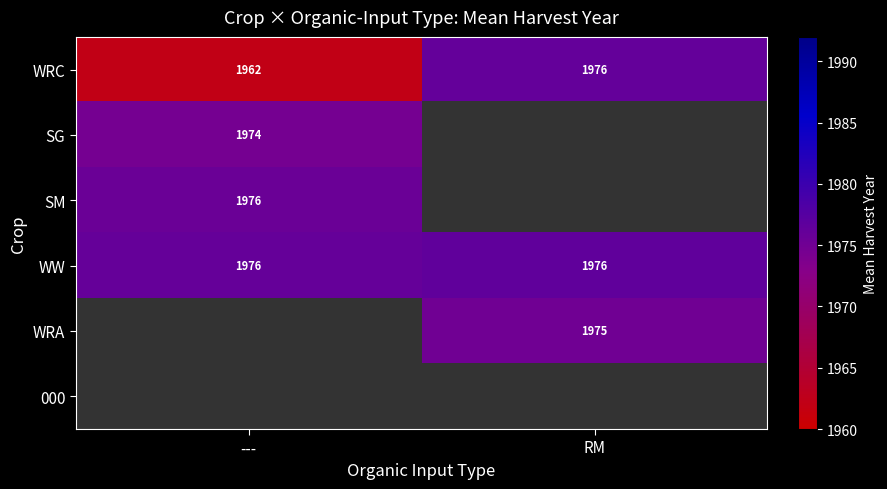

What is the greatest value displayed?

1976.5